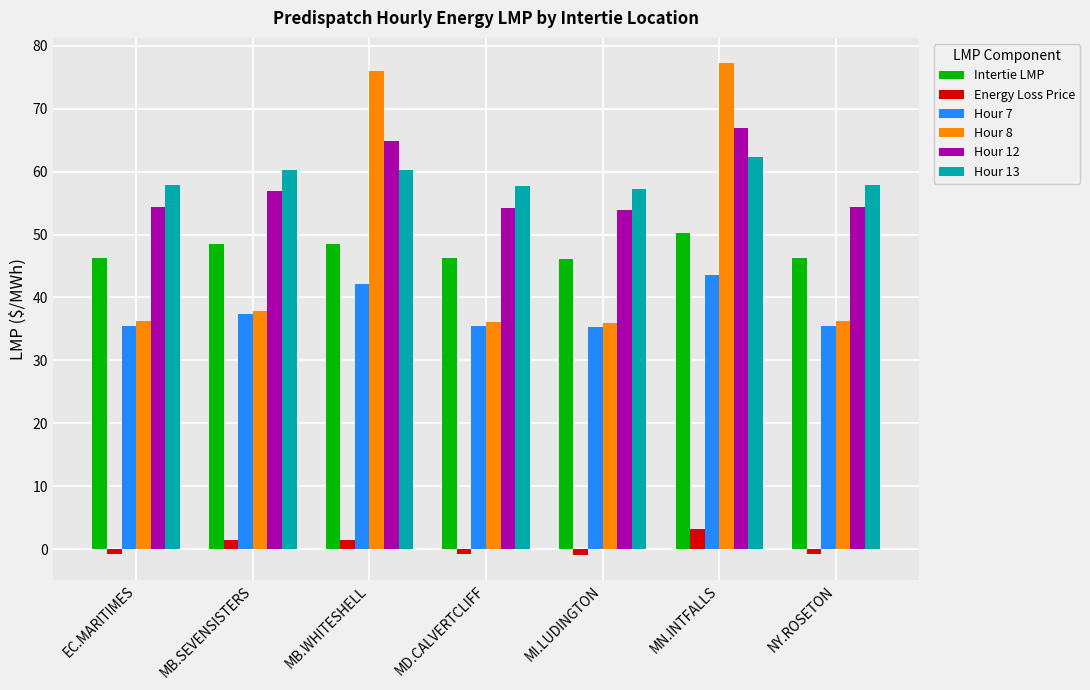

Between EC.MARITIMES and MB.WHITESHELL, which series saw the biggest shift?

Hour 8